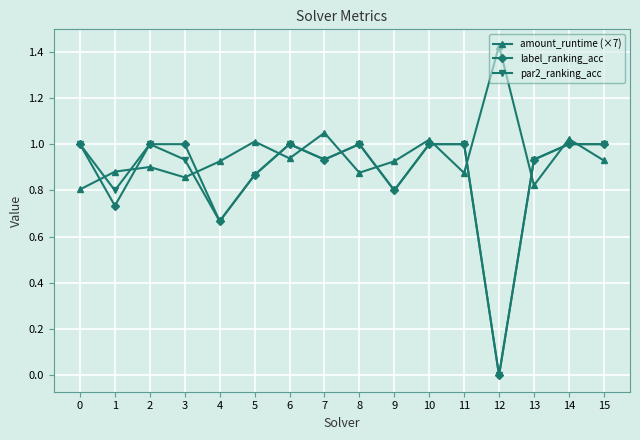

True or false: amount_runtime (×7) and par2_ranking_acc cross at least once.

True